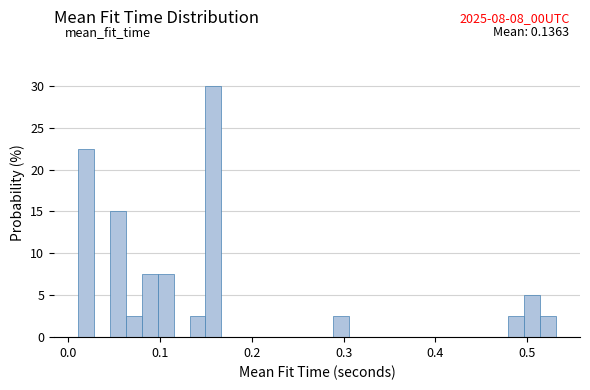

Around what value on the x-axis is the tallest bar? Give the approximate position of its centre, as read against the axis.

0.16